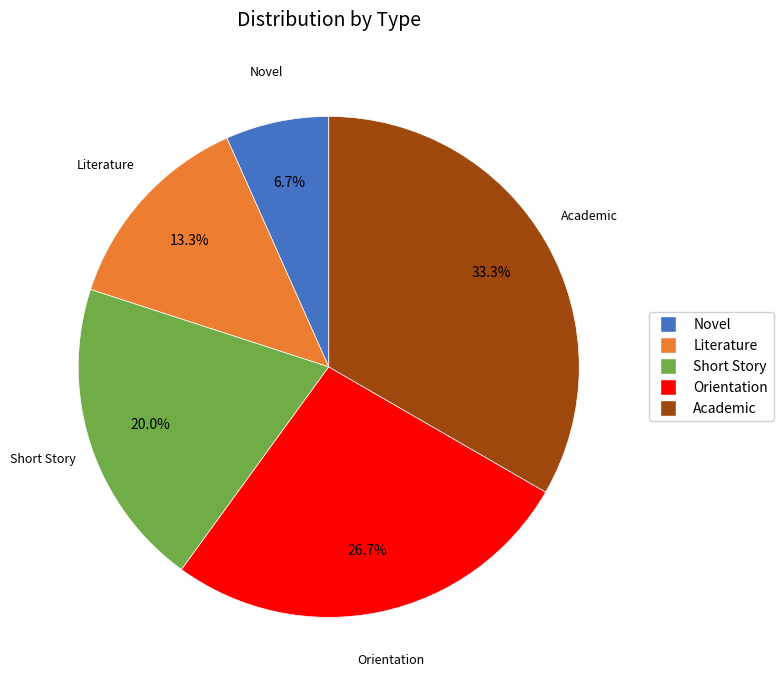

Rank the categories by value from lowest to highest.

Novel, Literature, Short Story, Orientation, Academic